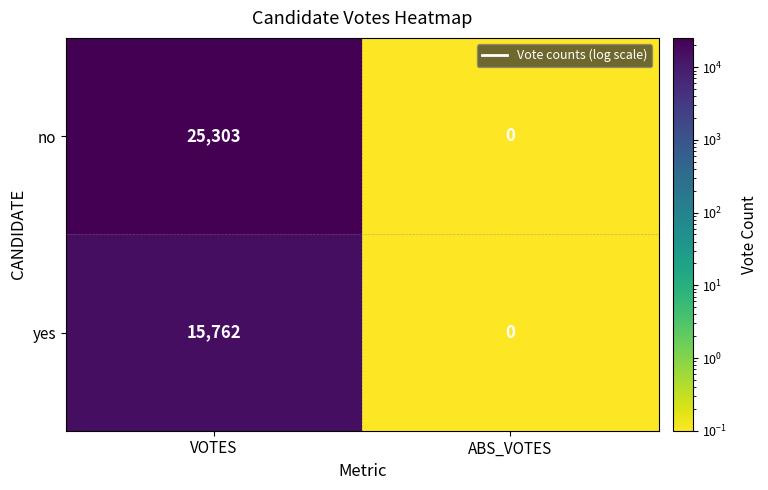

What is the approximate value of yes at VOTES, to the nearest 100?

15800